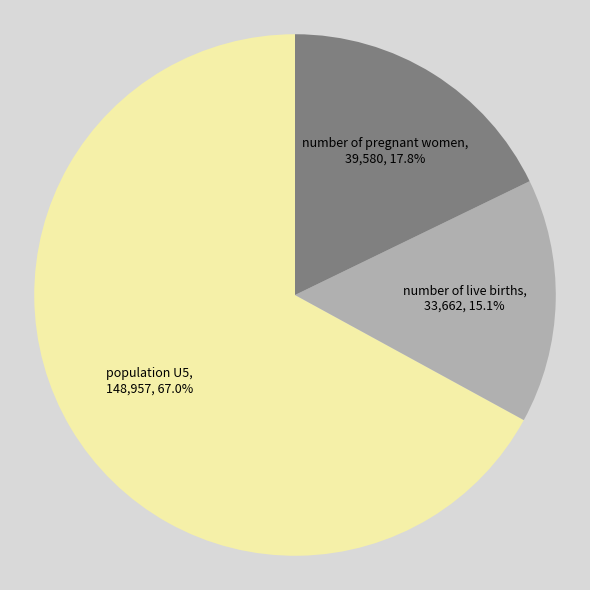

Does any single category account for the majority?

Yes